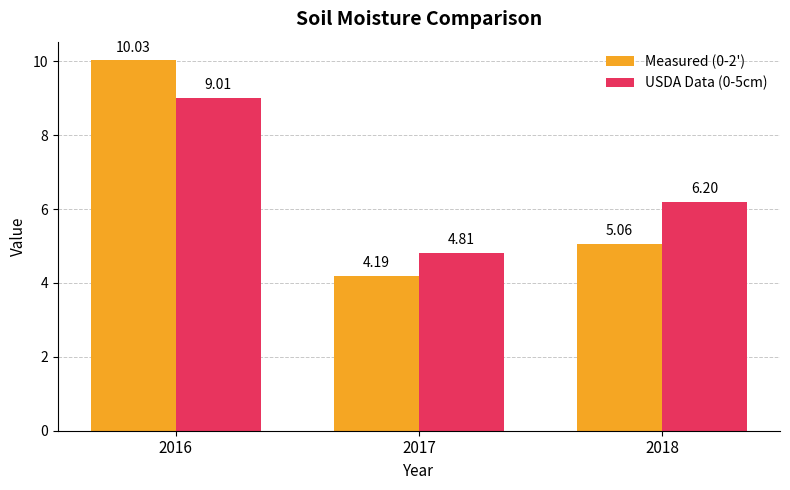

The Measured (0-2') series shows 6.7 at 2017. True or false?

False